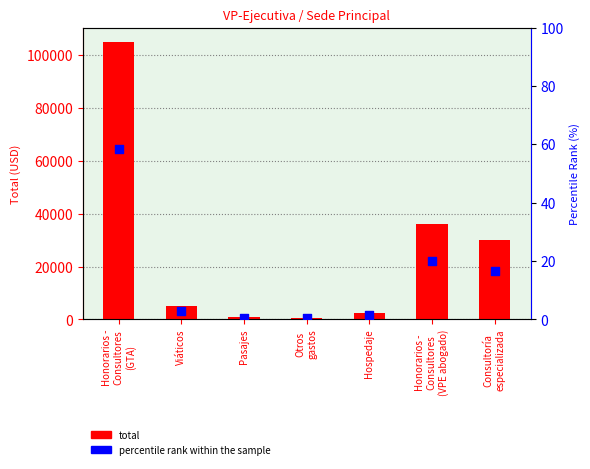

Which series contains the lowest Y value?

percentile rank within the sample